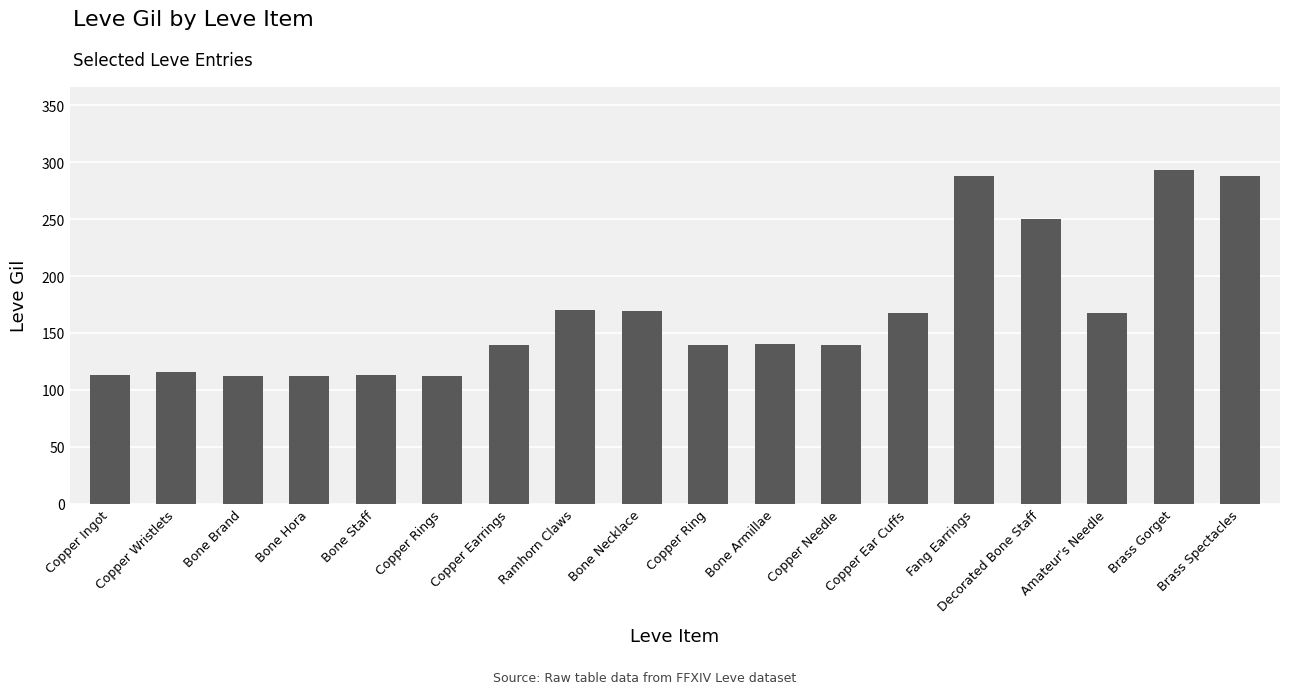

What is the ratio of the value at Copper Needle to the value at Copper Rings?

1.2